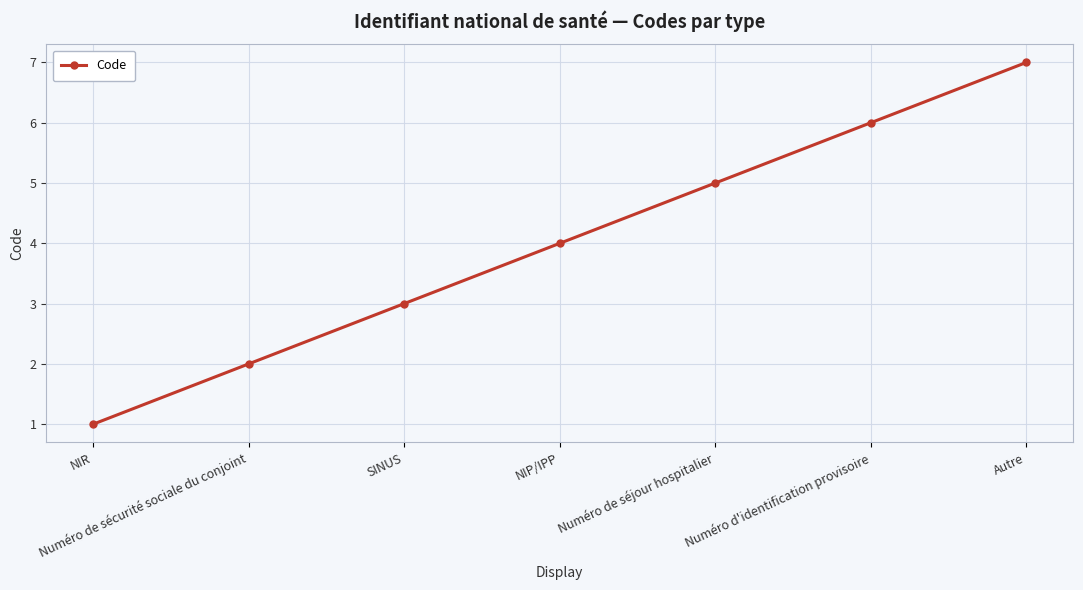

The value at Numéro de séjour hospitalier is 5. True or false?

True